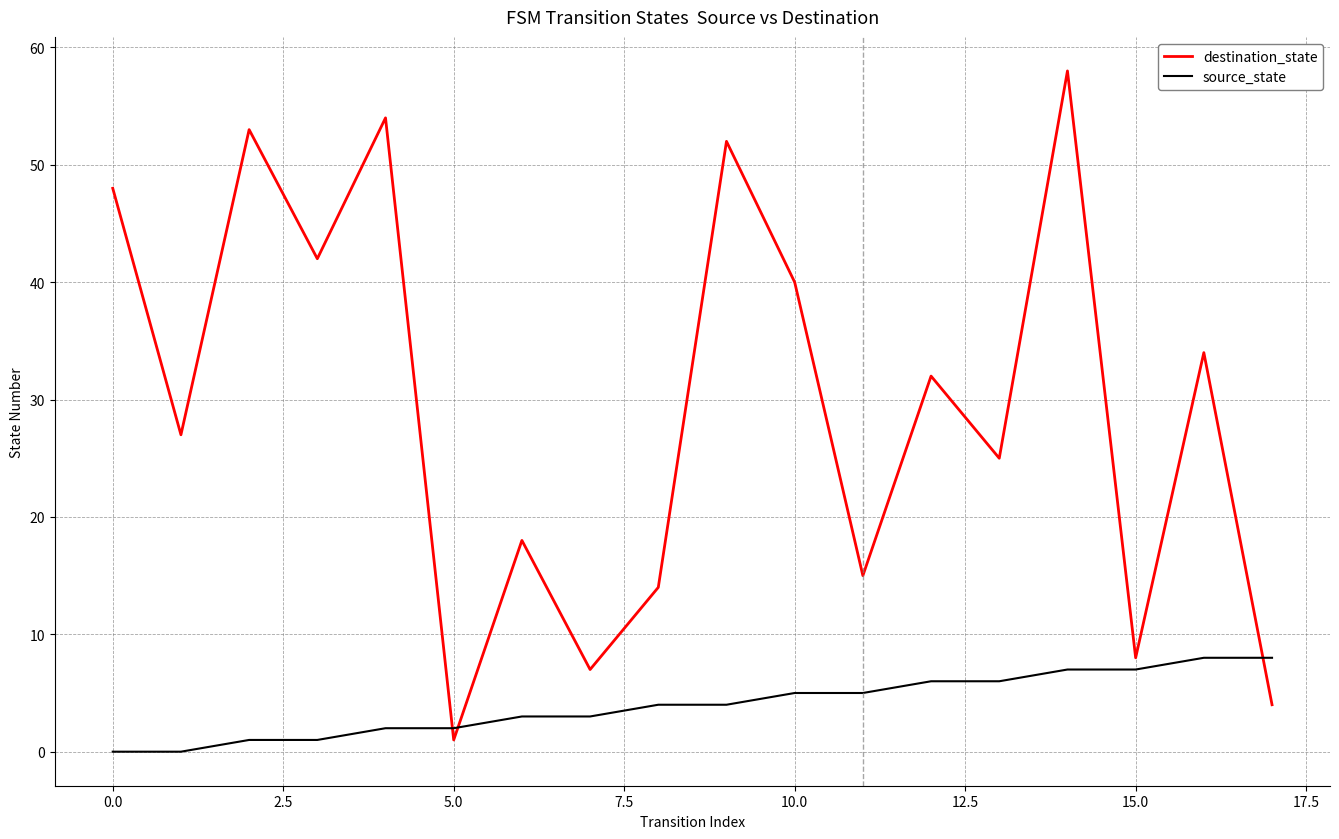

Which series has the largest range (max minus min)?

destination_state